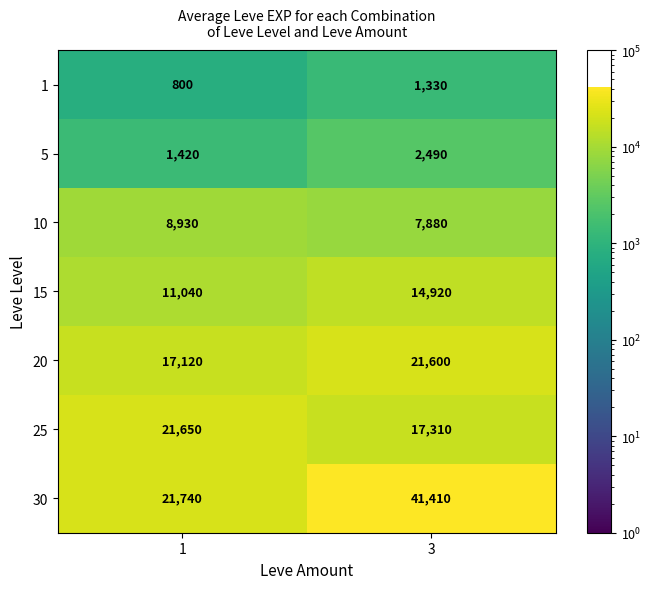

At which category is the sum across all series the highest?

3